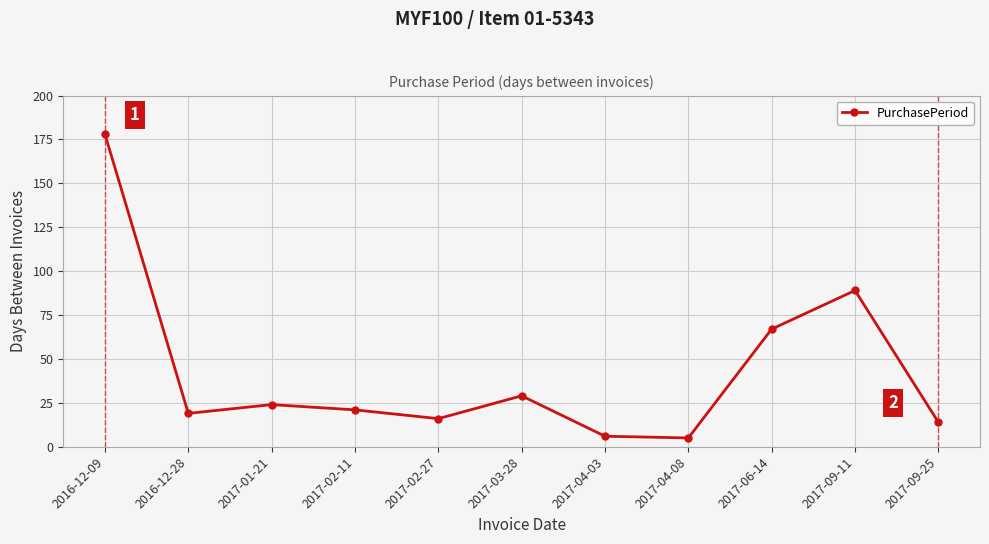

Reading left to right, extract all data points from this chart.

2016-12-09=178	2016-12-28=19	2017-01-21=24	2017-02-11=21	2017-02-27=16	2017-03-28=29	2017-04-03=6	2017-04-08=5	2017-06-14=67	2017-09-11=89	2017-09-25=14